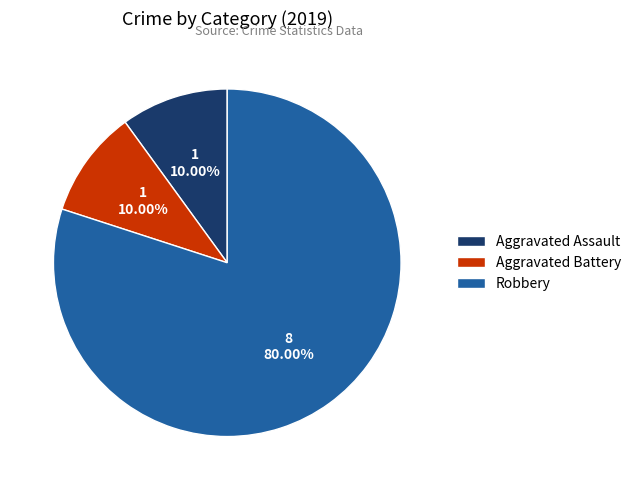

Which category has the biggest portion of the pie?

Robbery